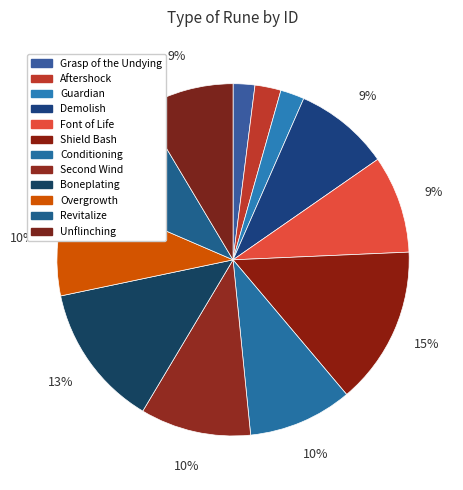

What is the ratio of the value at Conditioning to the value at Font of Life?

1.1